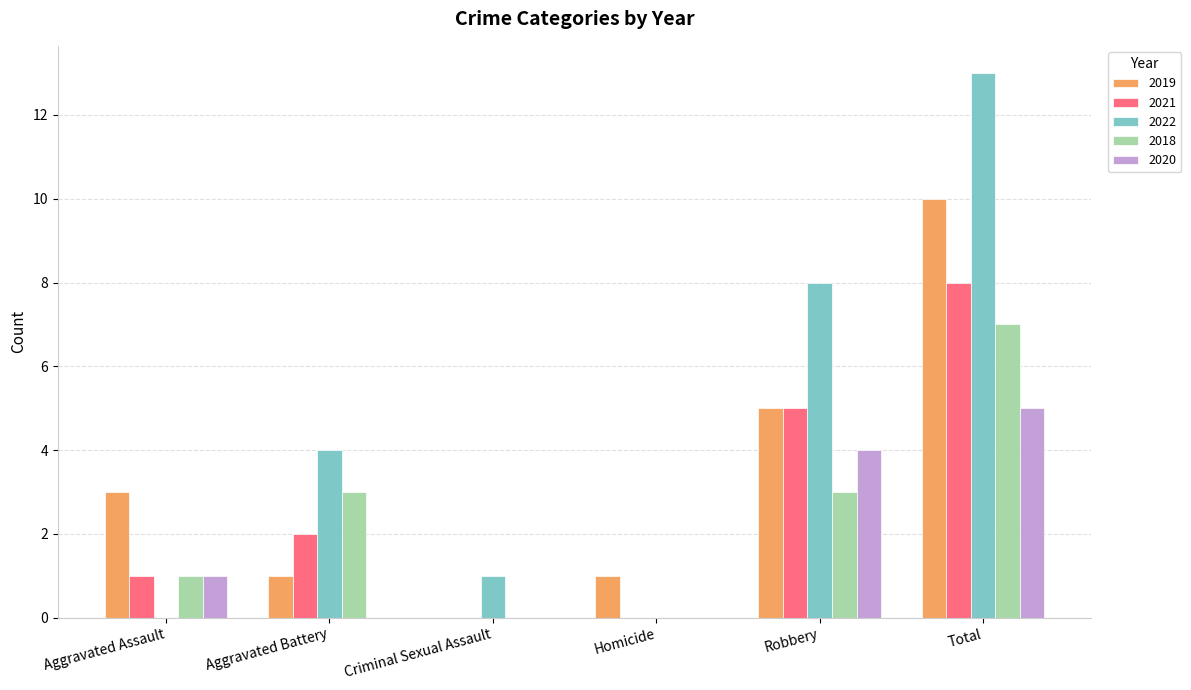

The value of 2022 at Homicide is 0. True or false?

True